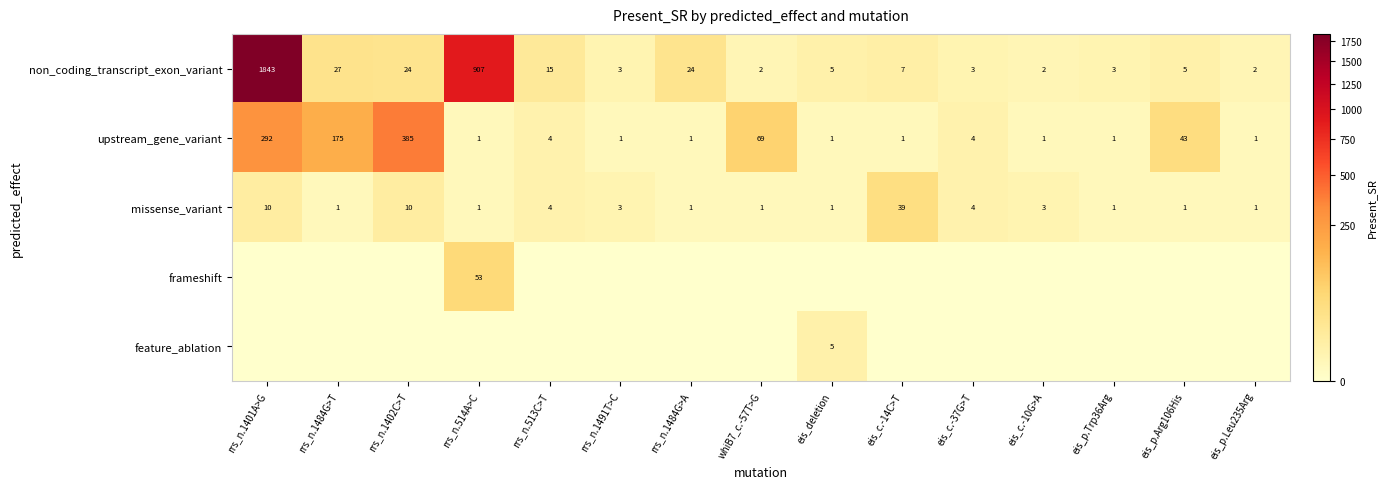

What is the difference between the upstream_gene_variant values at eis_p.Trp36Arg and whiB7_c.-57T>G?

68